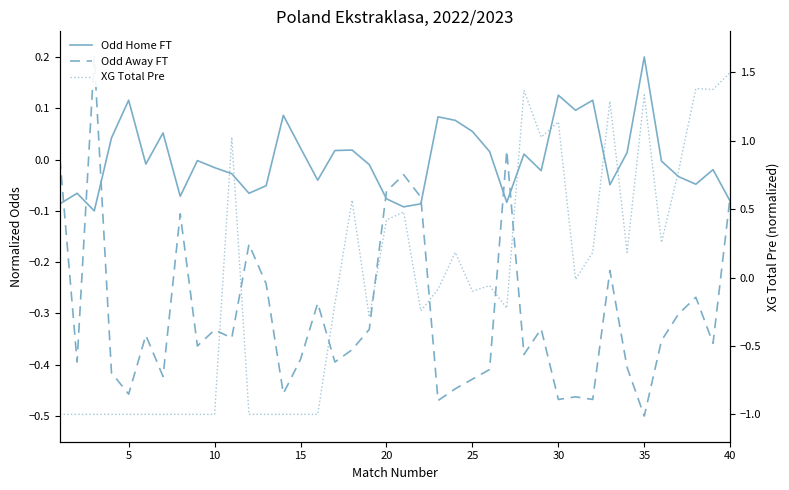

Is the value of Odd Home FT at 10 greater than the value of XG Total Pre at 5?

Yes